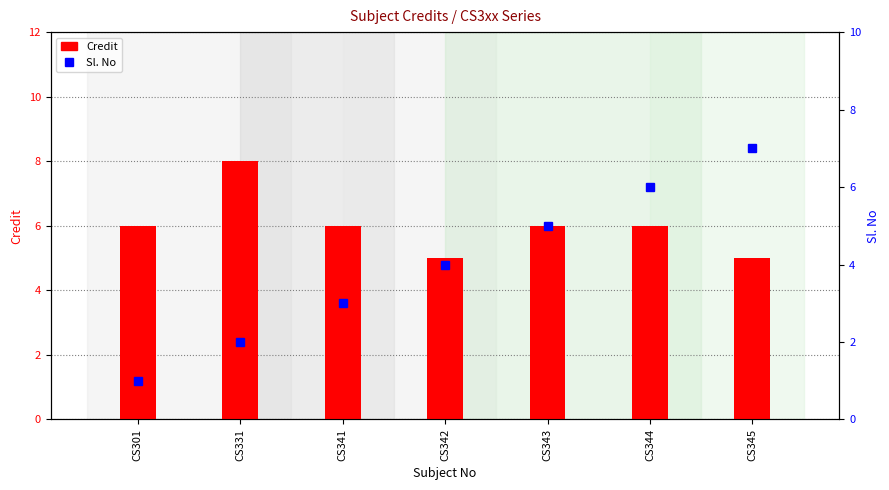

Reading left to right, what are all the values shown in this chart?

Credit: CS301=6	CS331=8	CS341=6	CS342=5	CS343=6	CS344=6	CS345=5
Sl. No: CS301=1	CS331=2	CS341=3	CS342=4	CS343=5	CS344=6	CS345=7